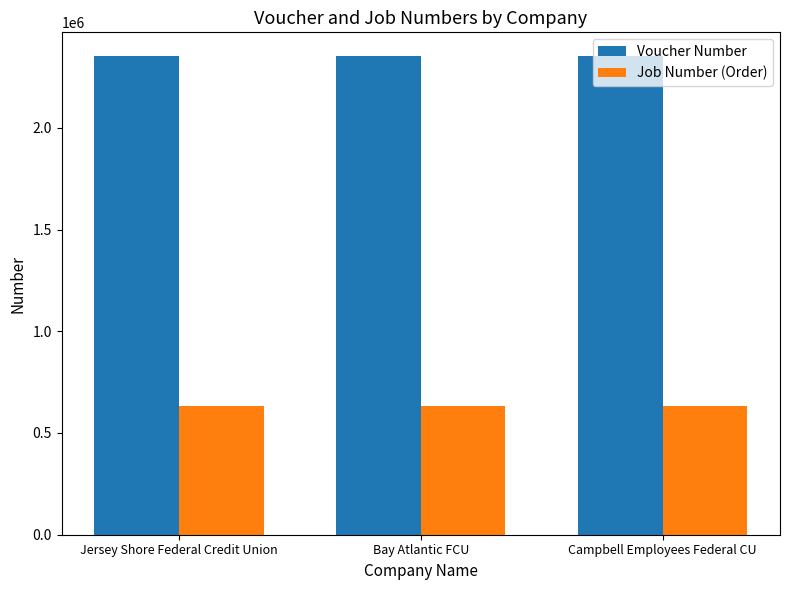

At Bay Atlantic FCU, list the series in order from largest to smallest.

Voucher Number, Job Number (Order)